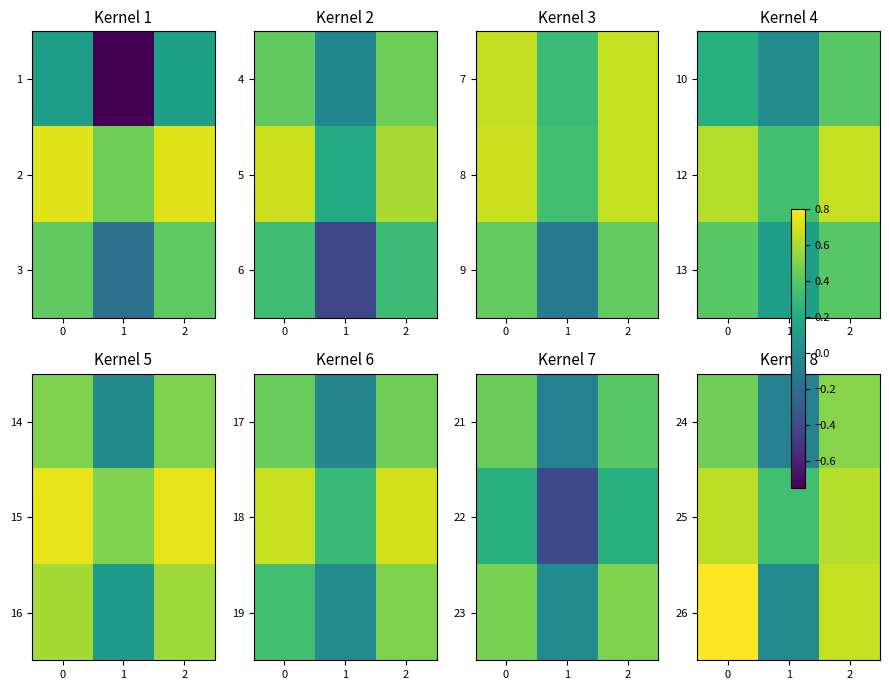

At 1, list the series in order from largest to smallest.

25, 26, 24